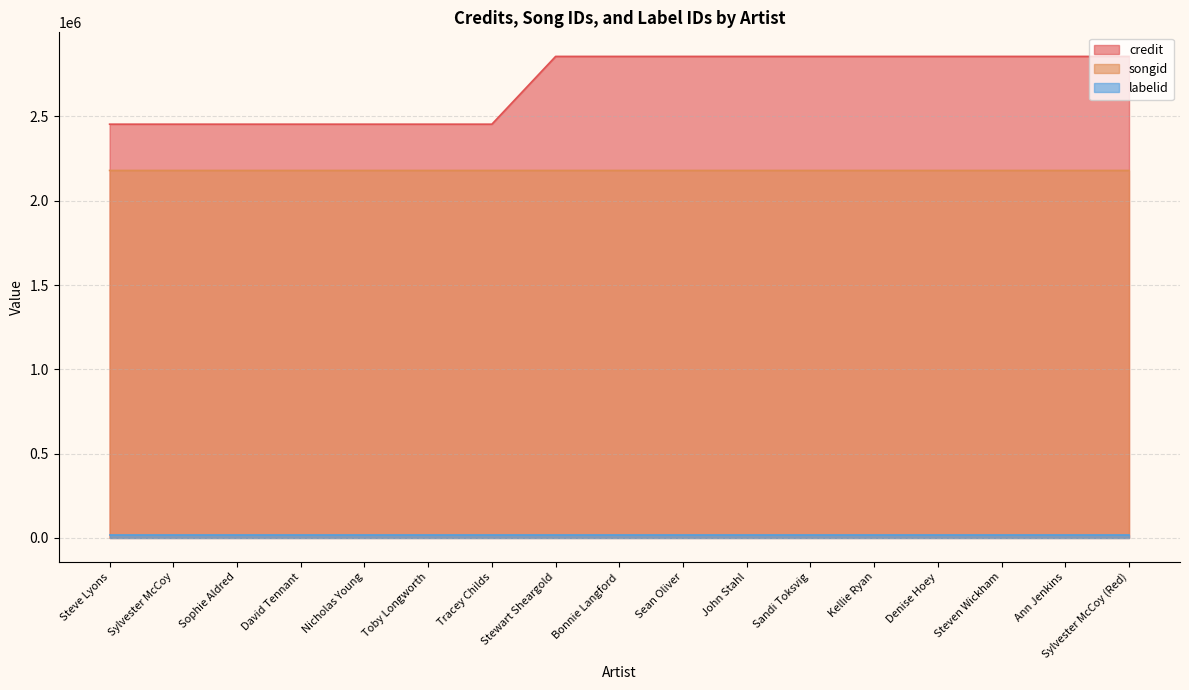

What is the difference between the maximum and minimum values in the songid series?

12